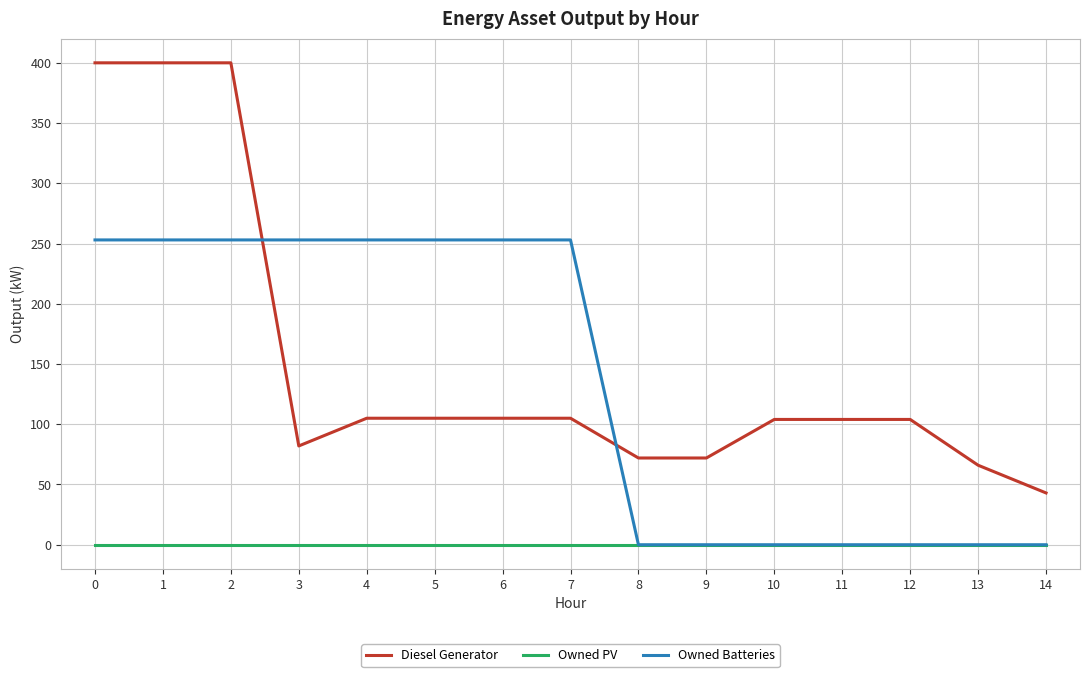

What is the difference between the highest and lowest values at 8?

72